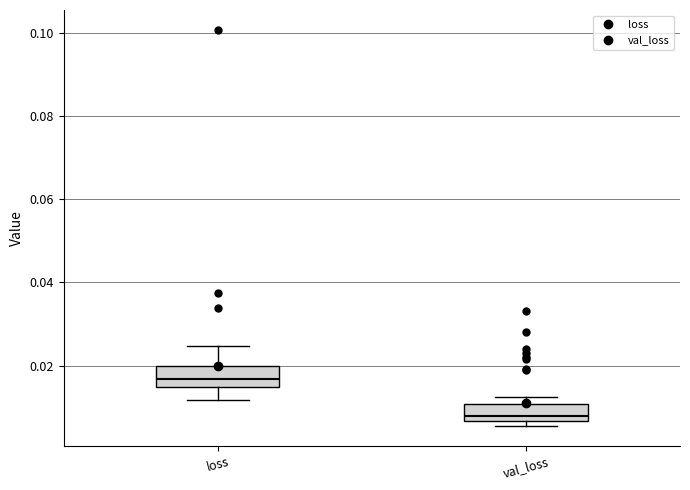

Reading left to right, transcribe this box plot: for each box, give where its median line is, the range the box spans, and where its two whiskers end, as read against the y-axis. The values are not printed on the chart, so give them approximately, as read against the axis.

loss: median 0.016, box 0.014 to 0.020, whiskers 0.012 to 0.024
val_loss: median 0.008, box 0.006 to 0.010, whiskers 0.006 (just below the box's lower edge) to 0.012